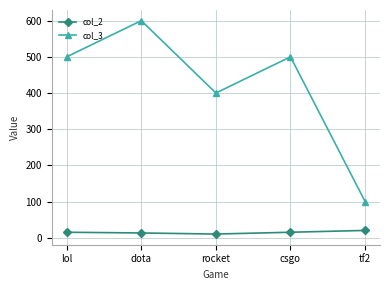

How many distinct data groups are displayed?

2